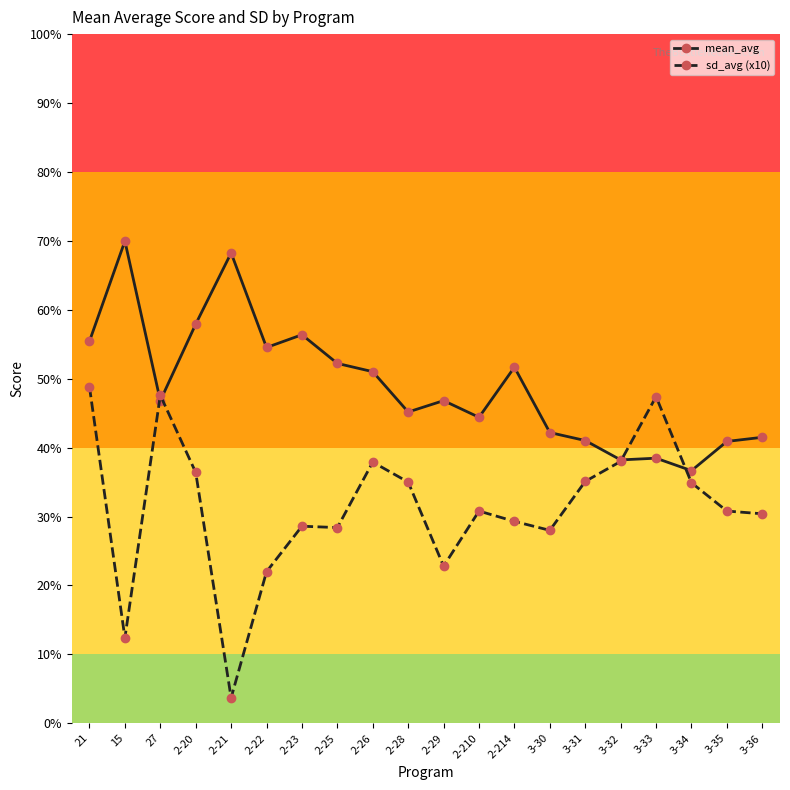

At which label does mean_avg reach its peak?

15